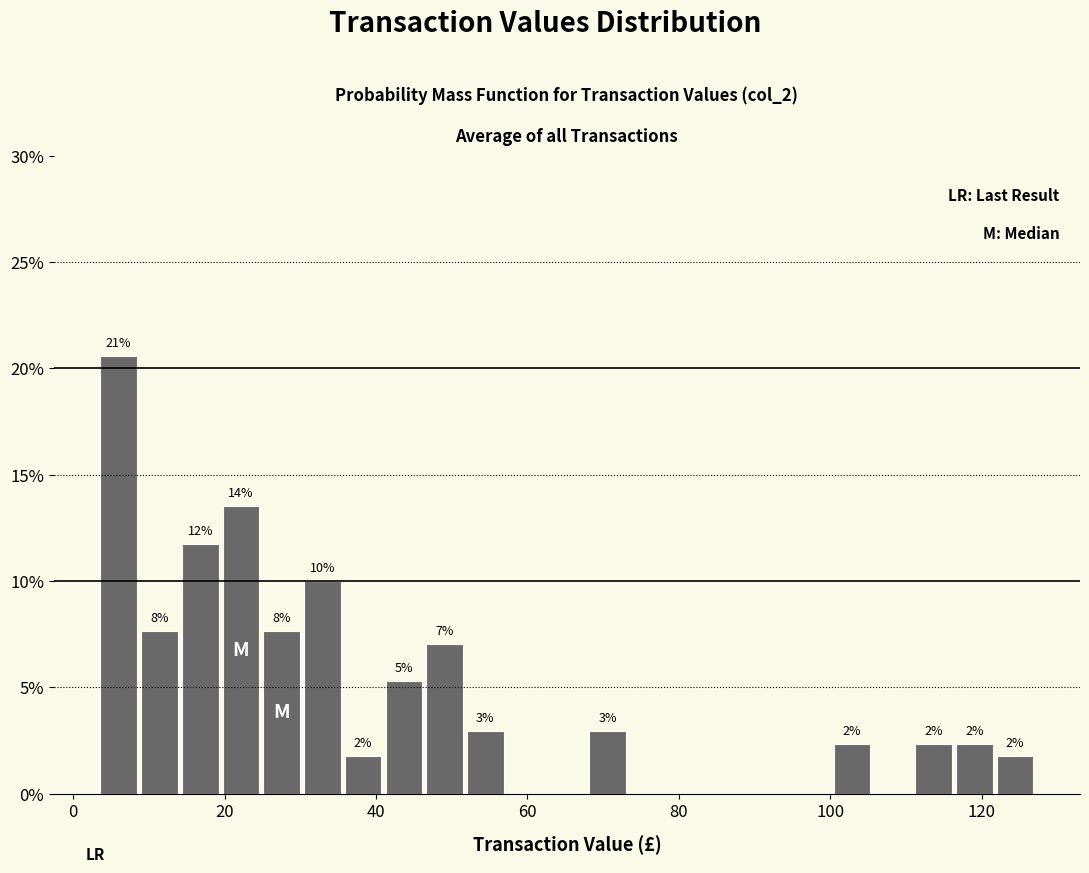

Around what value on the x-axis is the tallest bar? Give the approximate position of its centre, as read against the axis.

6